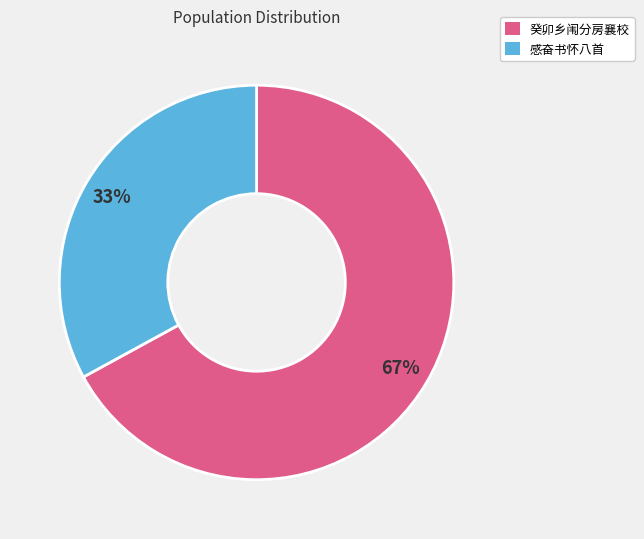

To the nearest percent, what is the difference between the largest and smallest slice percentages?

34%